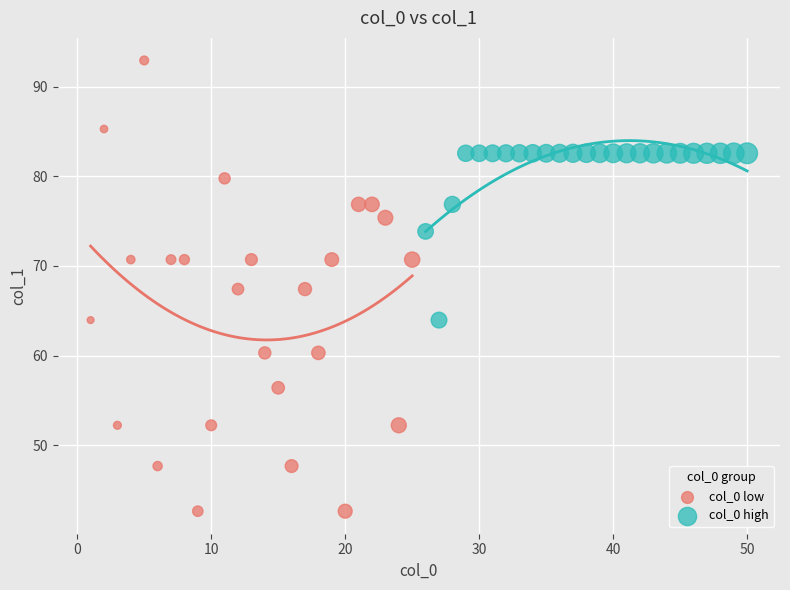

Which series contains the highest Y value?

col_0 low